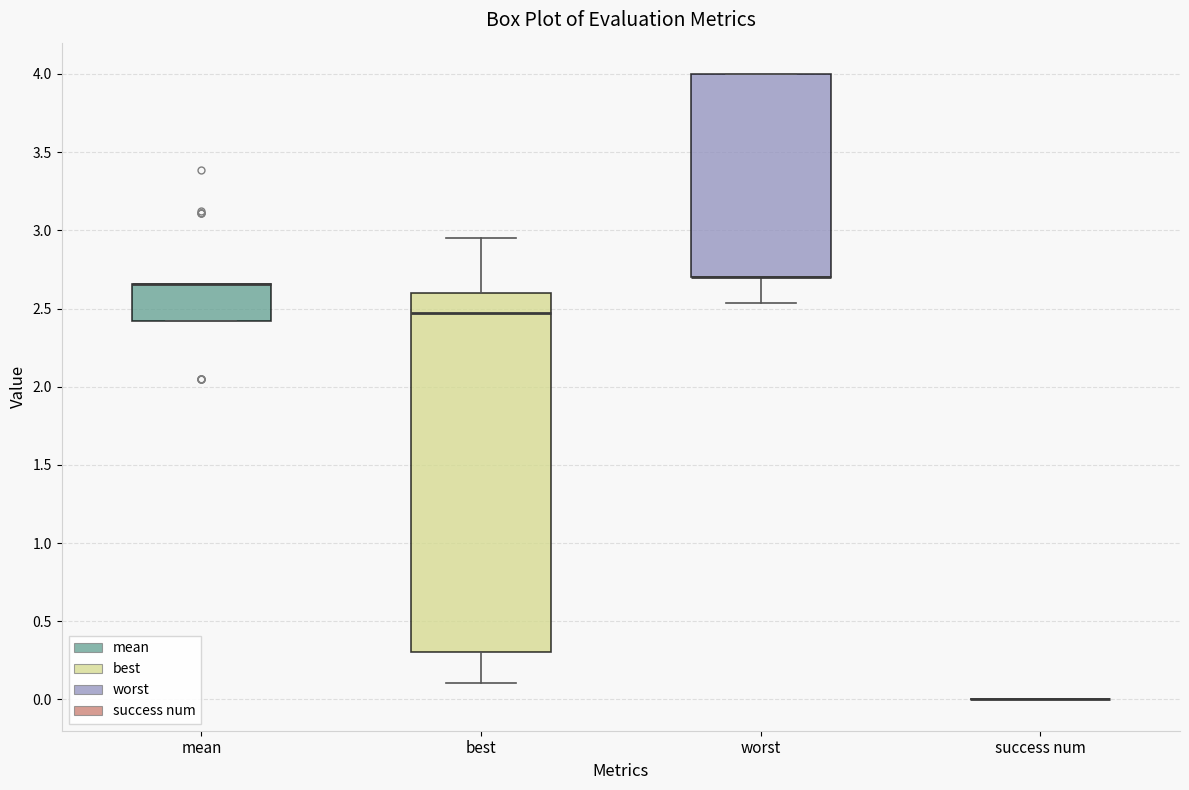

Where is the upper edge of the box for worst on the y-axis? The values are not printed on the chart, so give them approximately, as read against the axis.

4.00